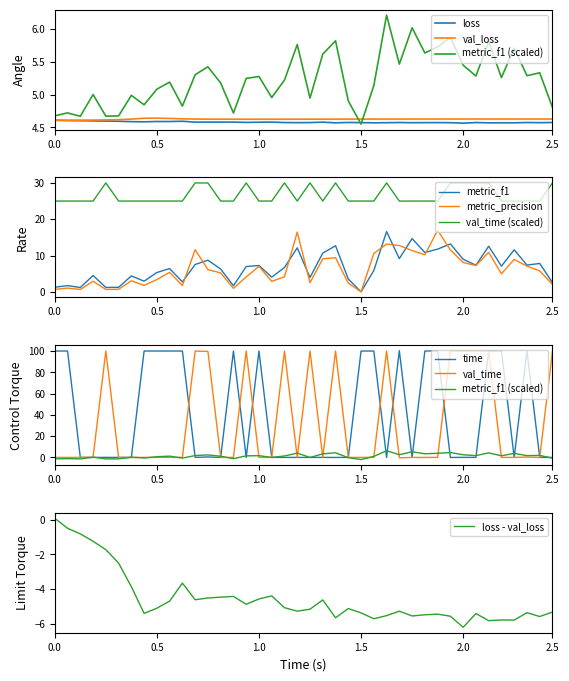

True or false: metric_f1 and val_time (scaled) cross at least once.

False